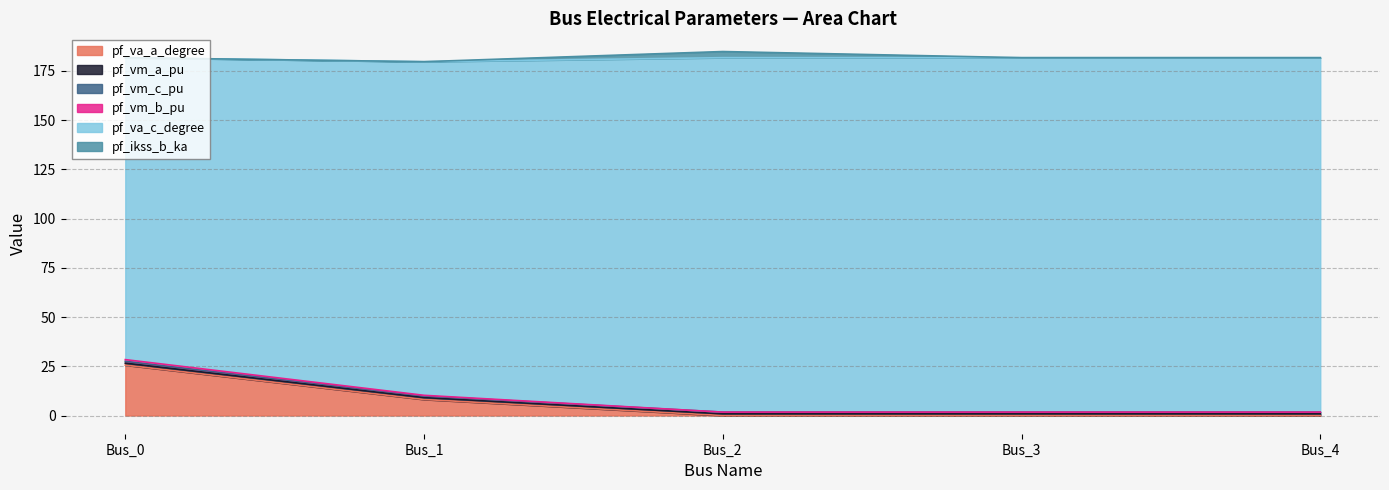

Which series has the widest spread of values?

pf_va_c_degree